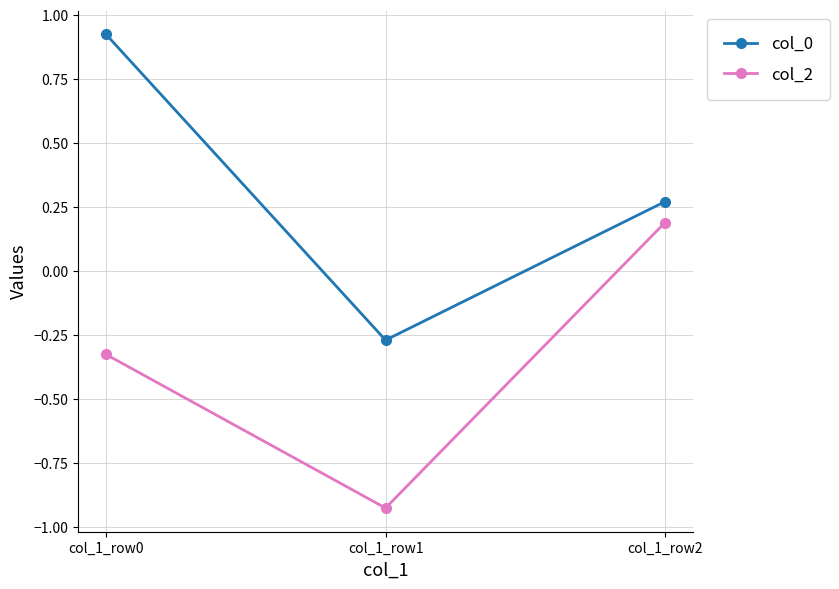

How many lines are shown in the chart?

2